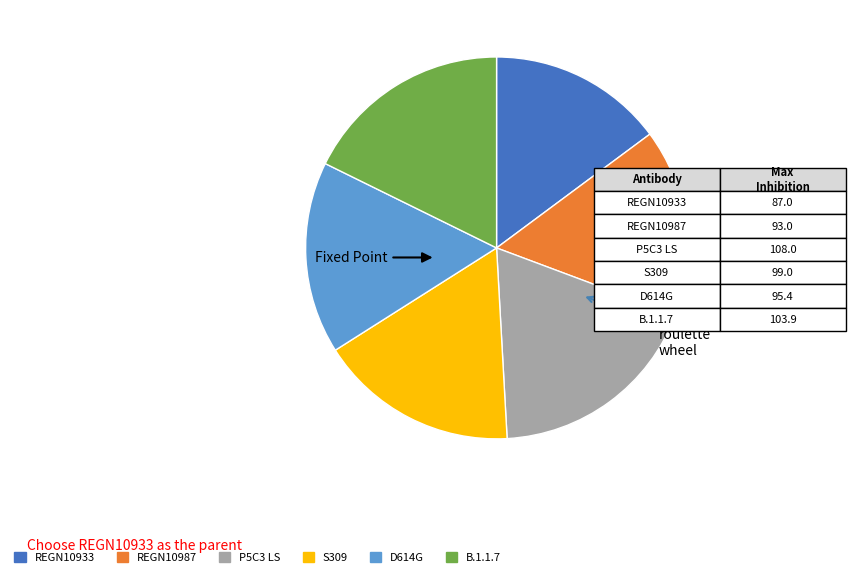

Is there any slice that represents more than half of the pie?

No